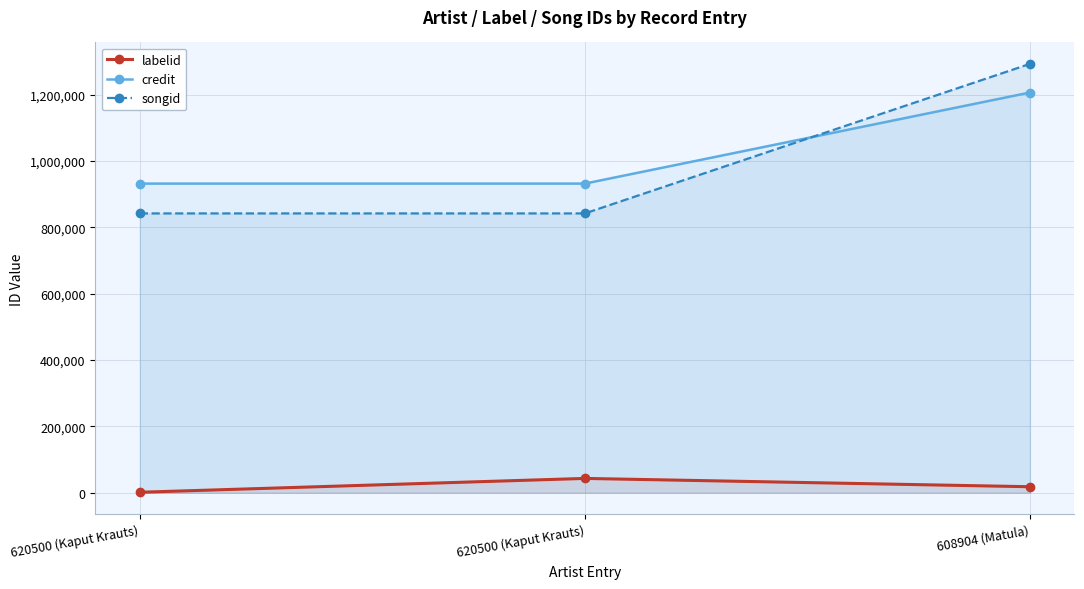

Which category has the lowest value in the credit series?

620500 (Kaput Krauts)